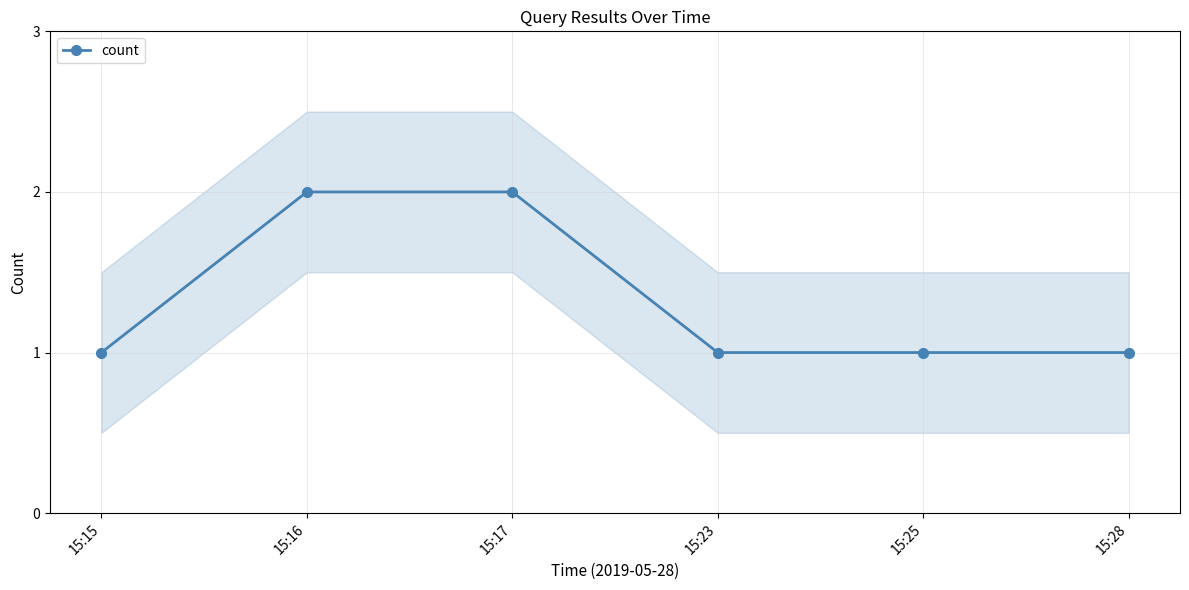

Where is the data nearest to the value 1?

15:15